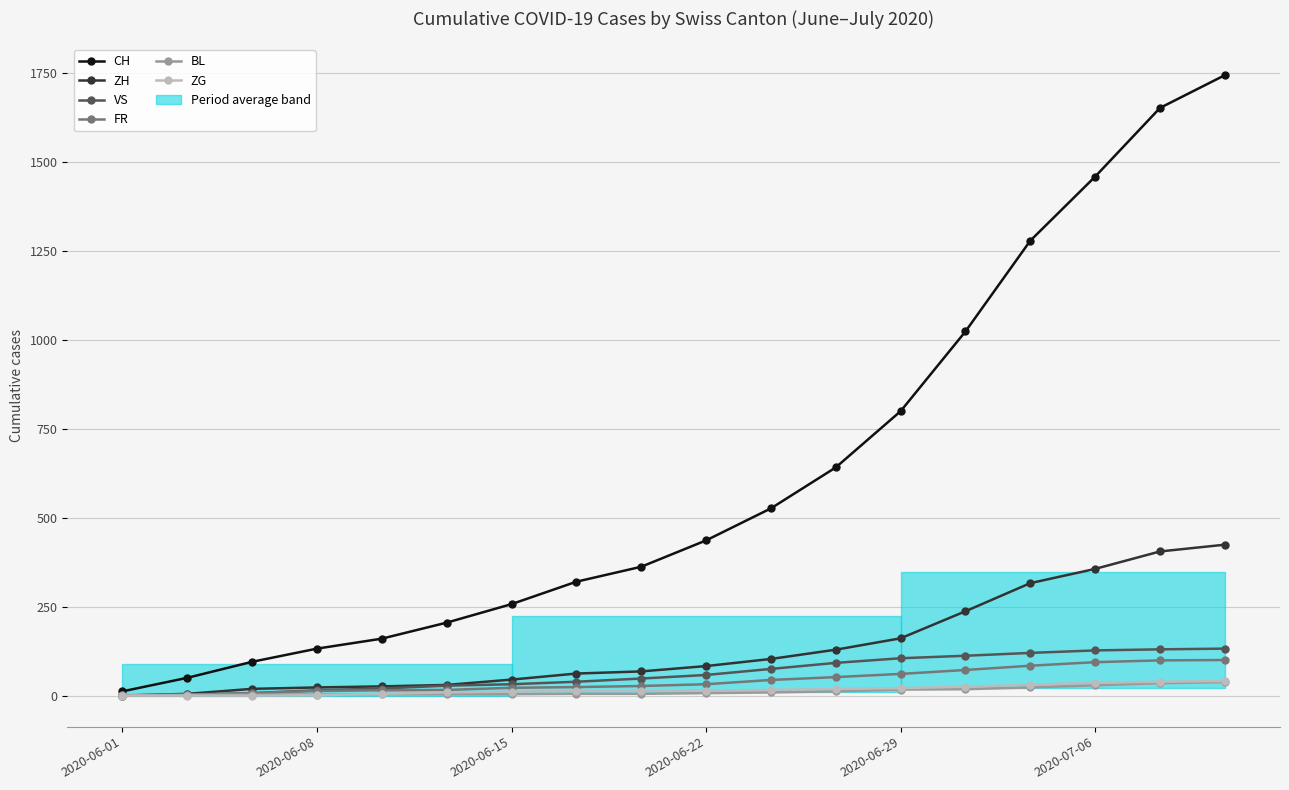

The value of BL at 10 is 9. True or false?

True